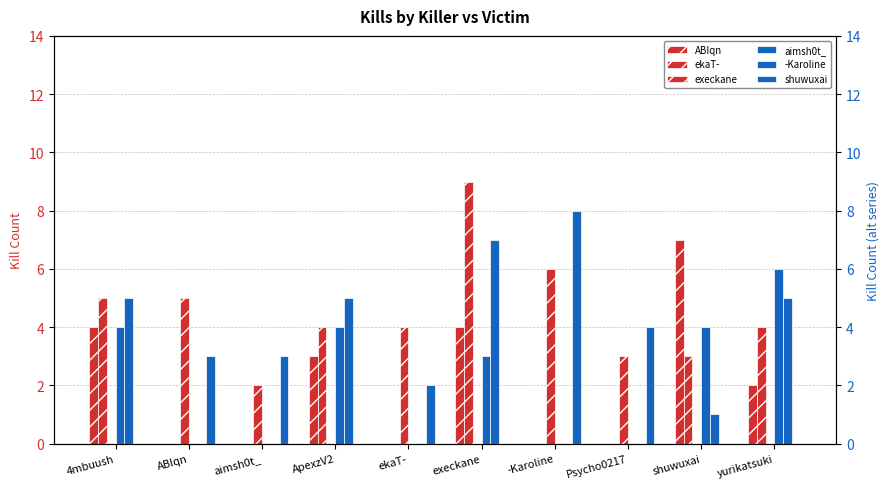

Which category has the highest value across all series?

execkane